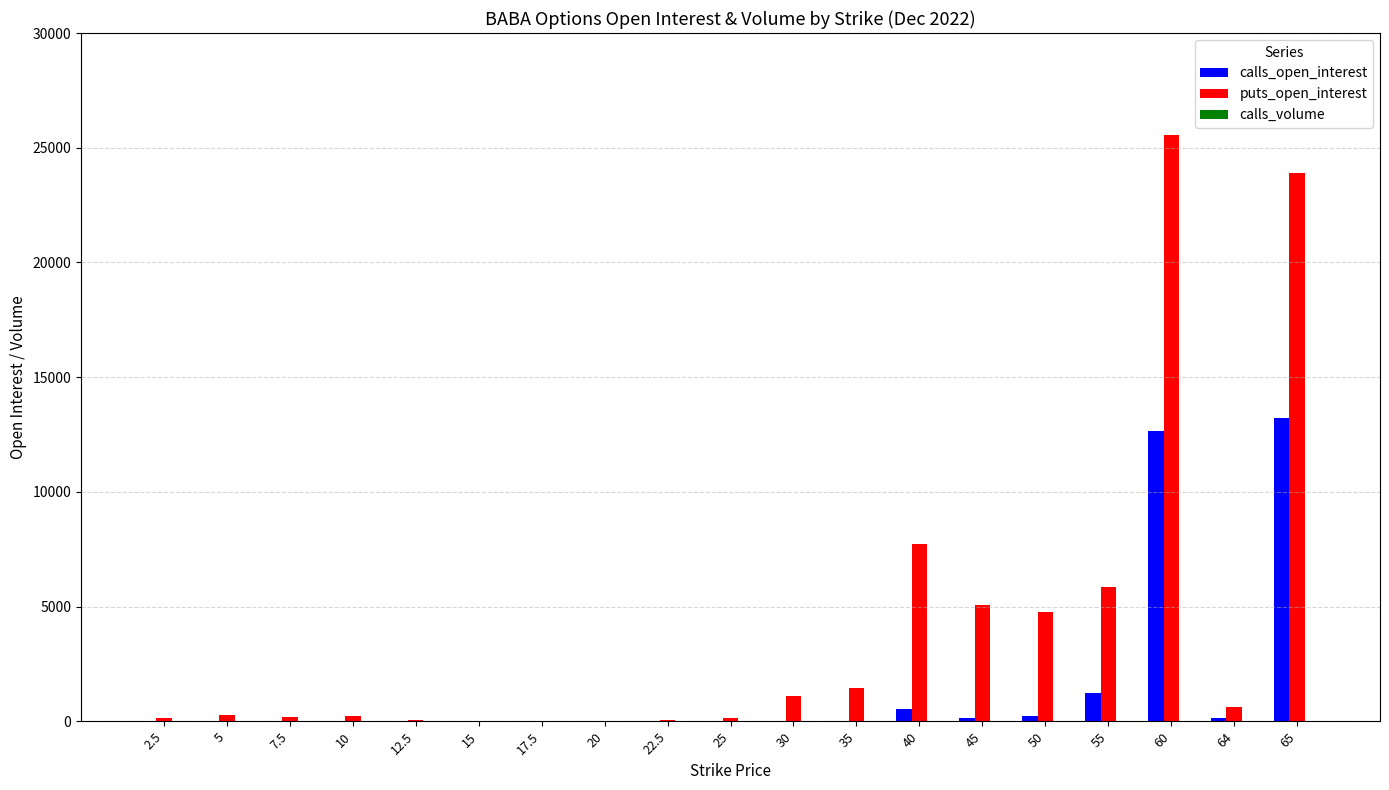

Are the bars grouped side by side (vs. stacked)?

Yes